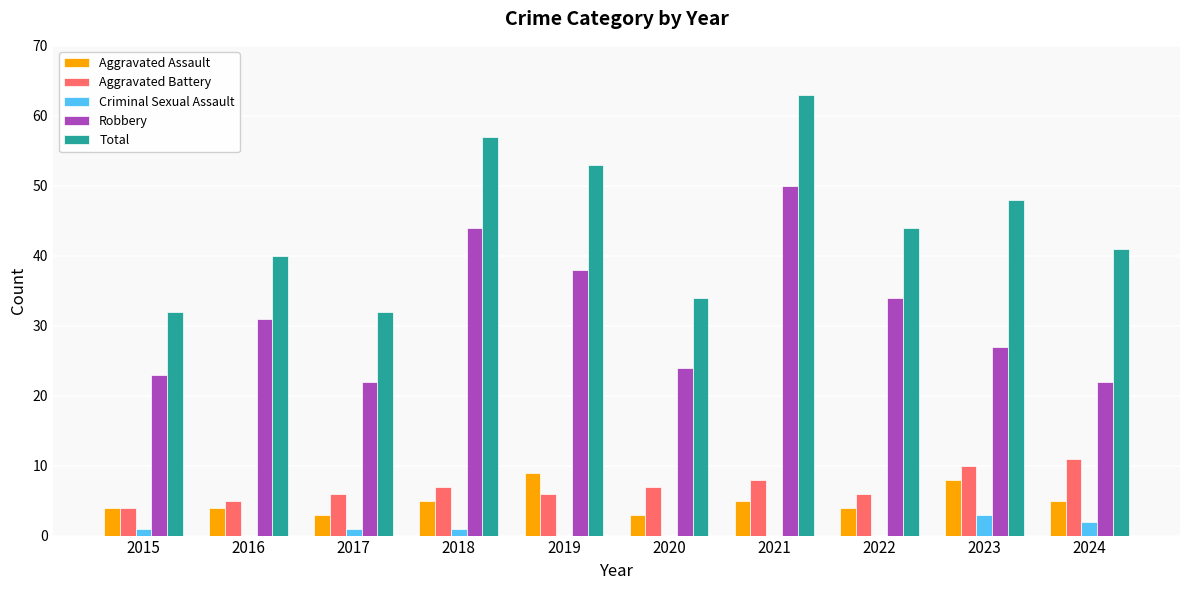

Reading left to right, transcribe all the data shown in this chart.

Aggravated Assault: 4	4	3	5	9	3	5	4	8	5
Aggravated Battery: 4	5	6	7	6	7	8	6	10	11
Criminal Sexual Assault: 1	0	1	1	0	0	0	0	3	2
Robbery: 23	31	22	44	38	24	50	34	27	22
Total: 32	40	32	57	53	34	63	44	48	41